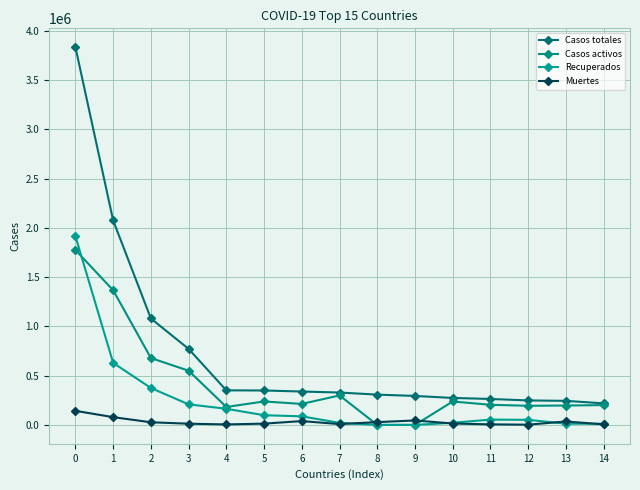

At 11, list the series in order from smallest to largest.

Muertes, Recuperados, Casos activos, Casos totales